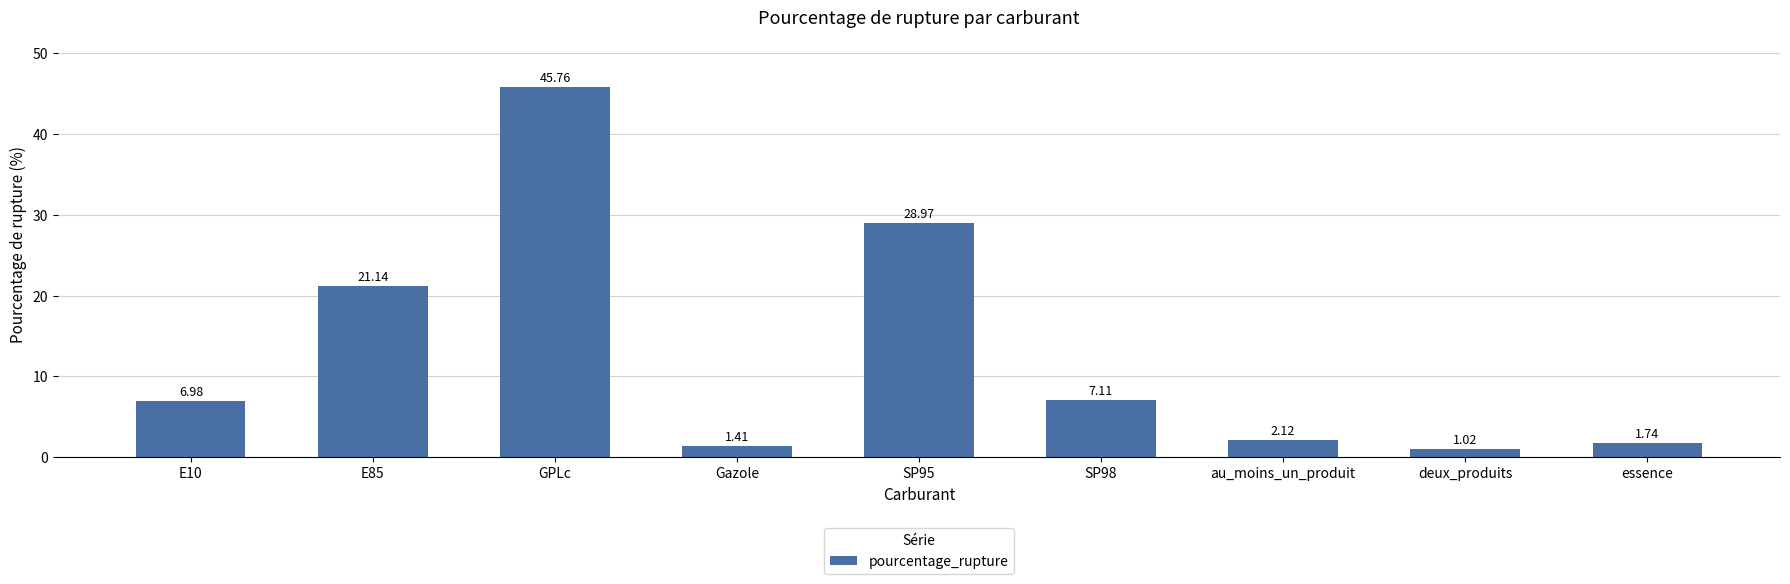

How many values are below 6?

4